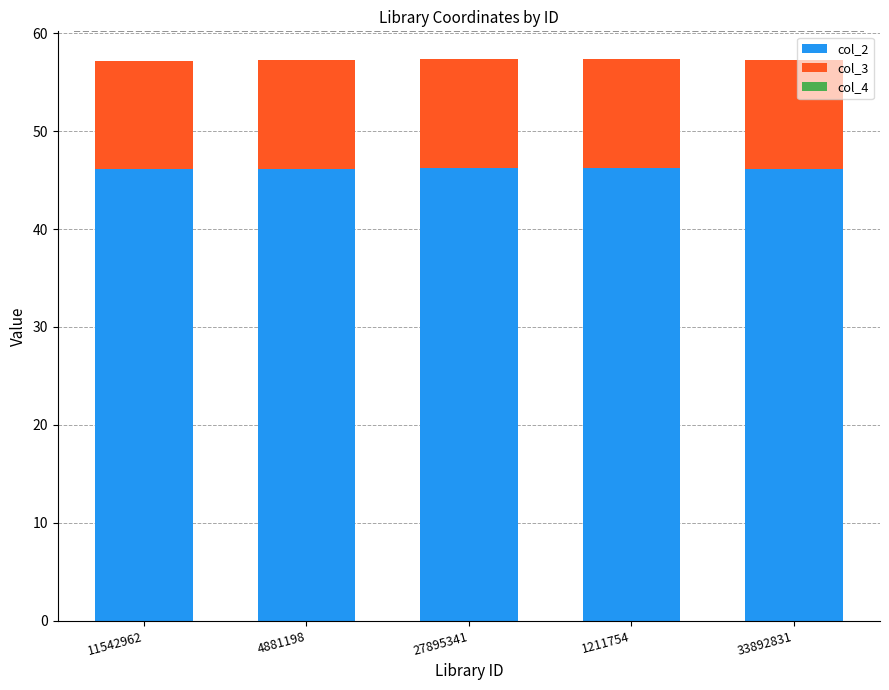

The col_2 series shows 46.2 at 33892831. True or false?

True